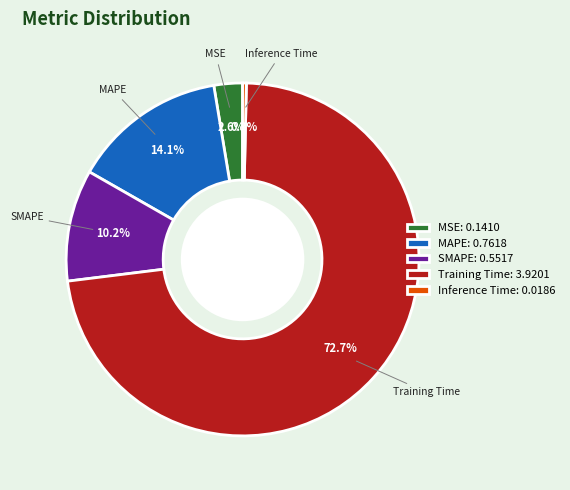

True or false: MAPE accounts for 14% of the total.

True